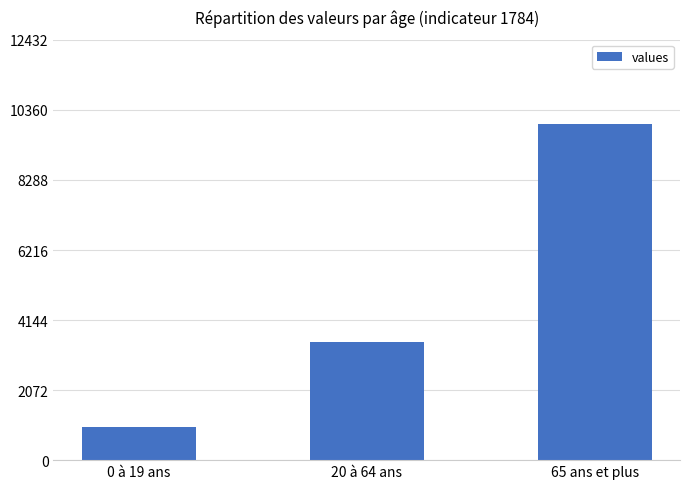

What is the greatest value displayed?

9949